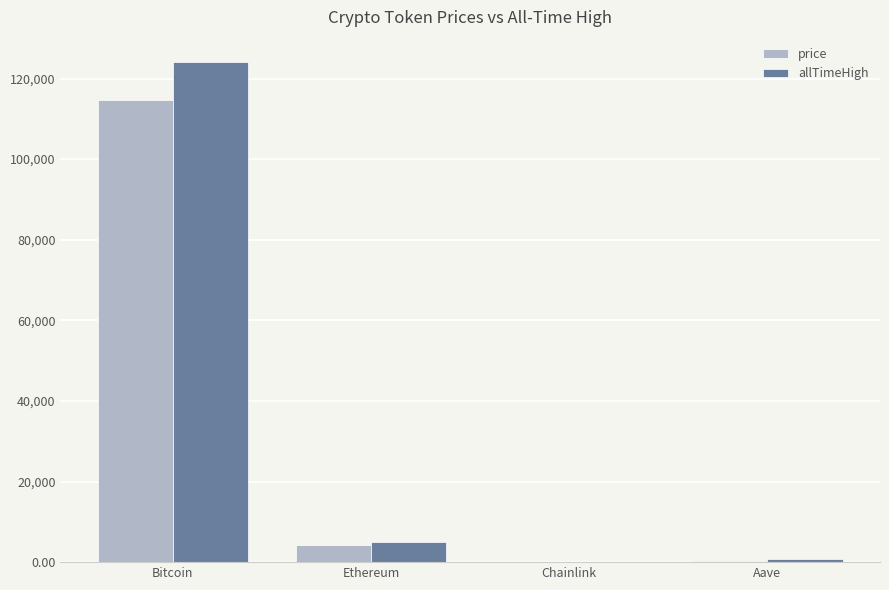

At which category is the sum across all series the highest?

Bitcoin